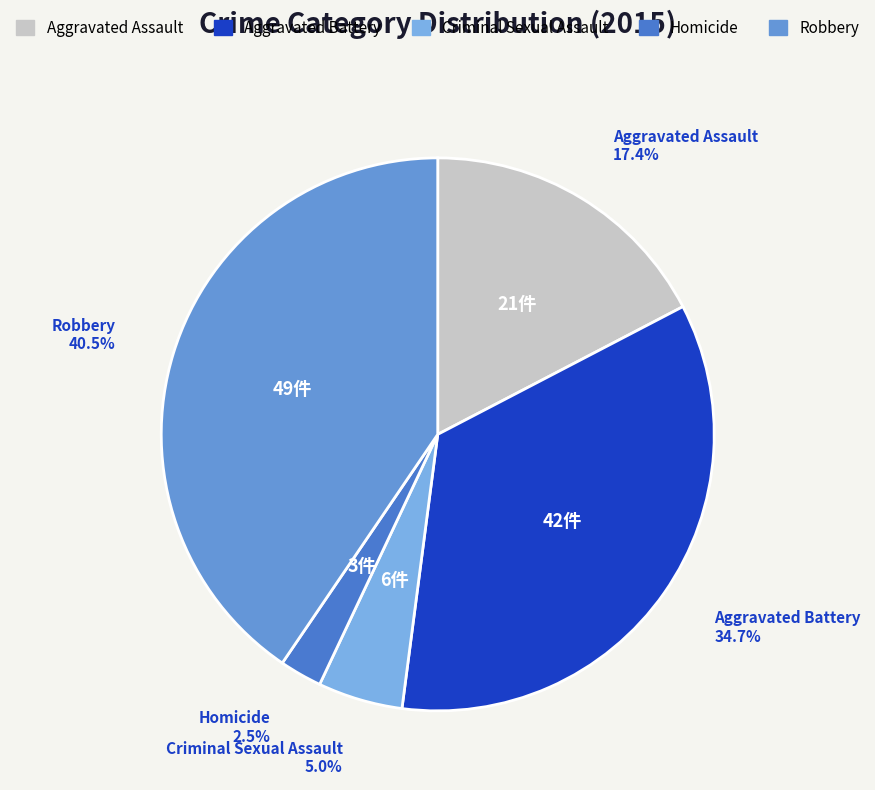

Which has a higher value, Aggravated Assault or Aggravated Battery?

Aggravated Battery